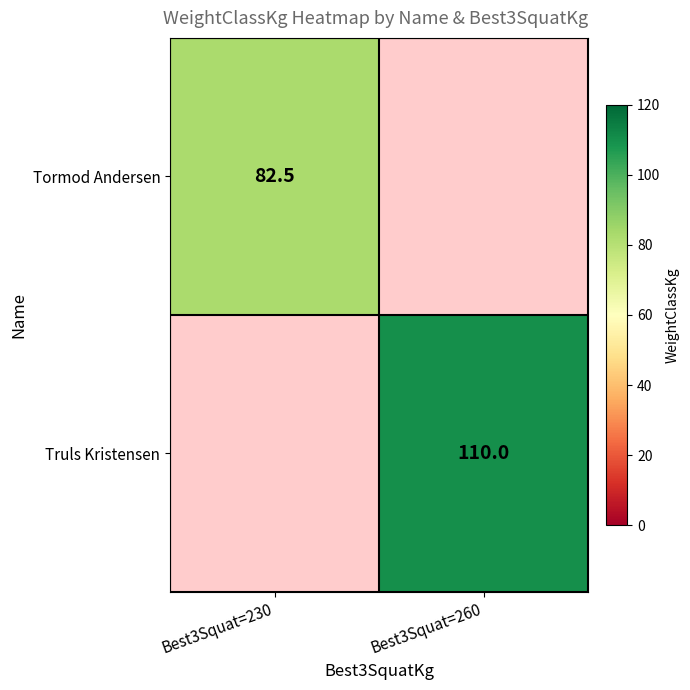

The value of Truls Kristensen at Best3Squat=260 is 110.0. True or false?

True